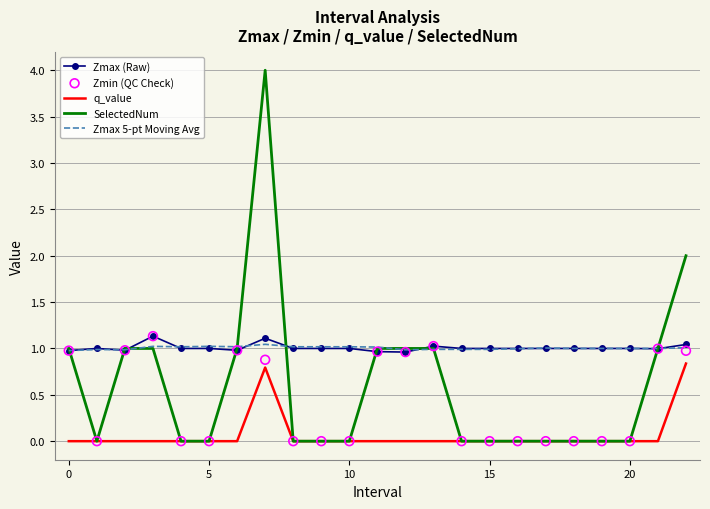

At how many categories does at least one series exceed 3?

1